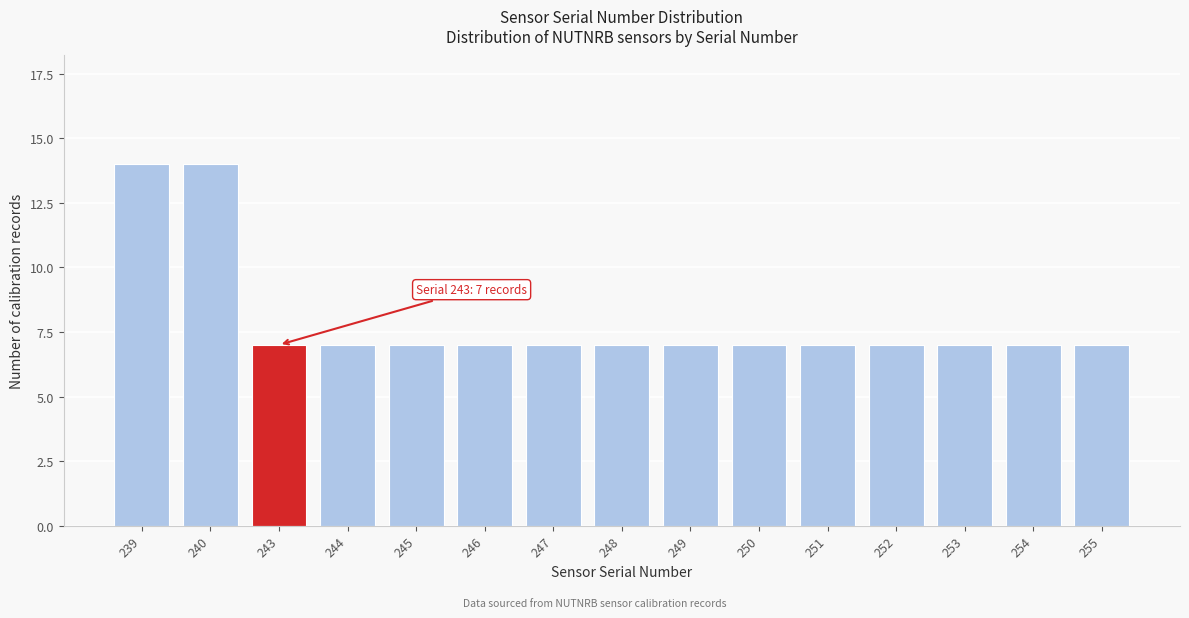

Reading left to right, extract all data points from this chart.

14	14	7	7	7	7	7	7	7	7	7	7	7	7	7